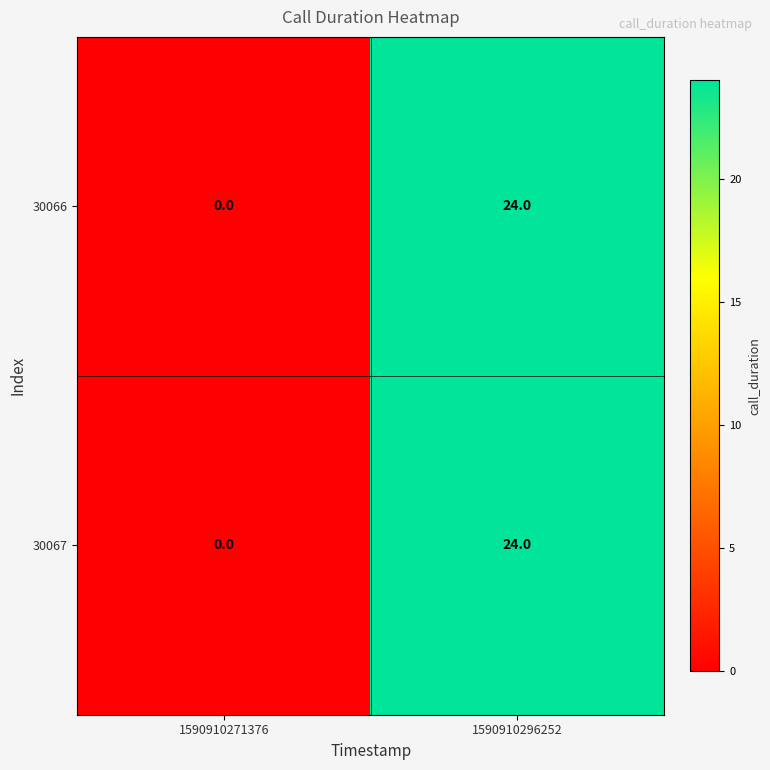

At which category does the chart reach its peak across all series?

1590910296252